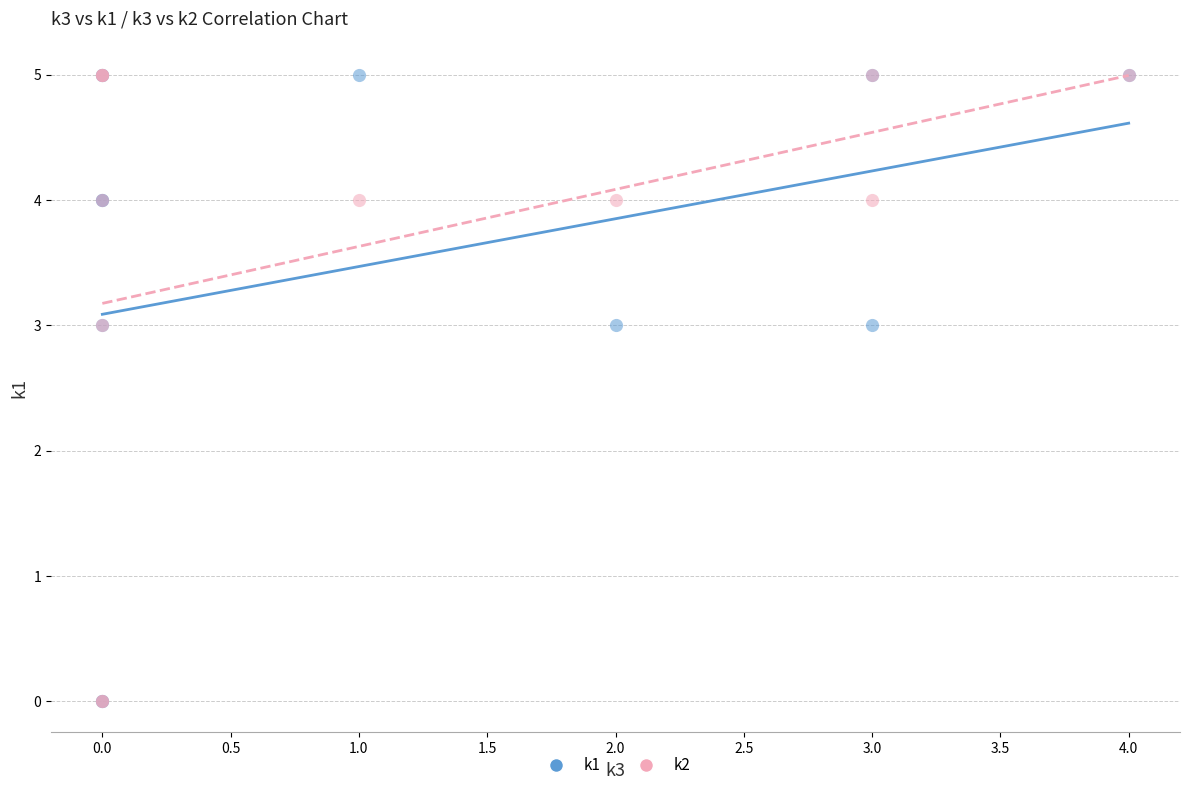

What are all the series names shown in the legend?

k1, k2